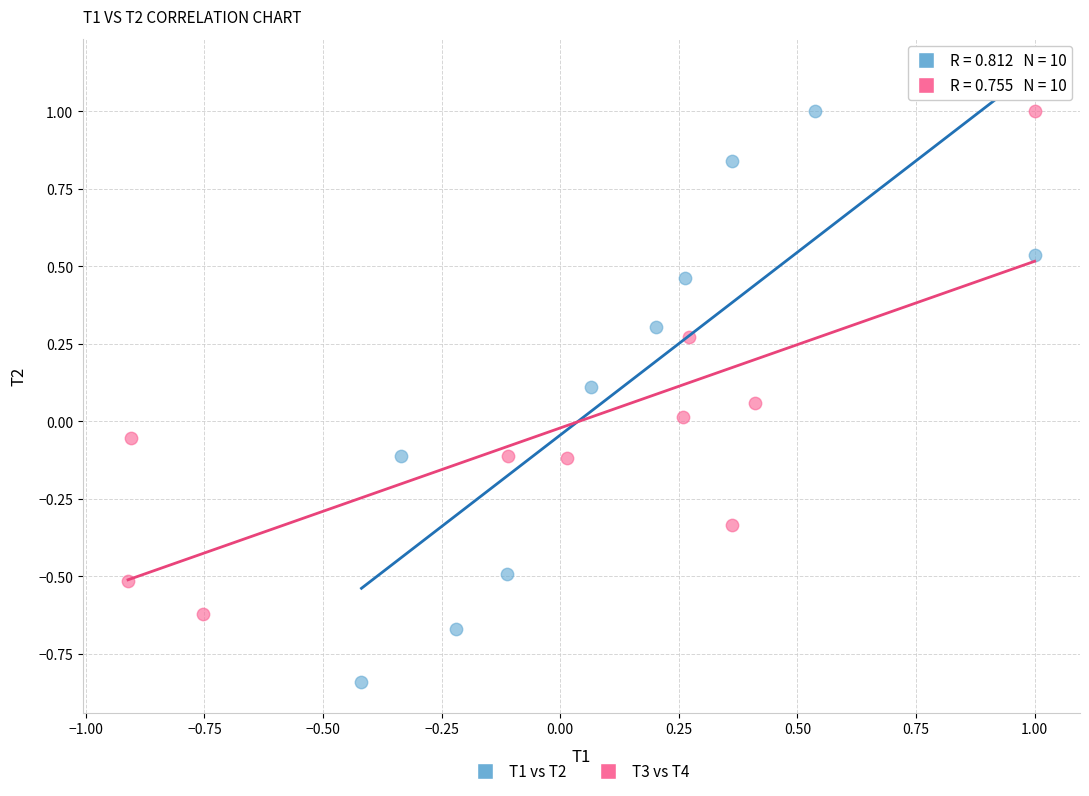

Which series contains the lowest Y value?

T1 vs T2